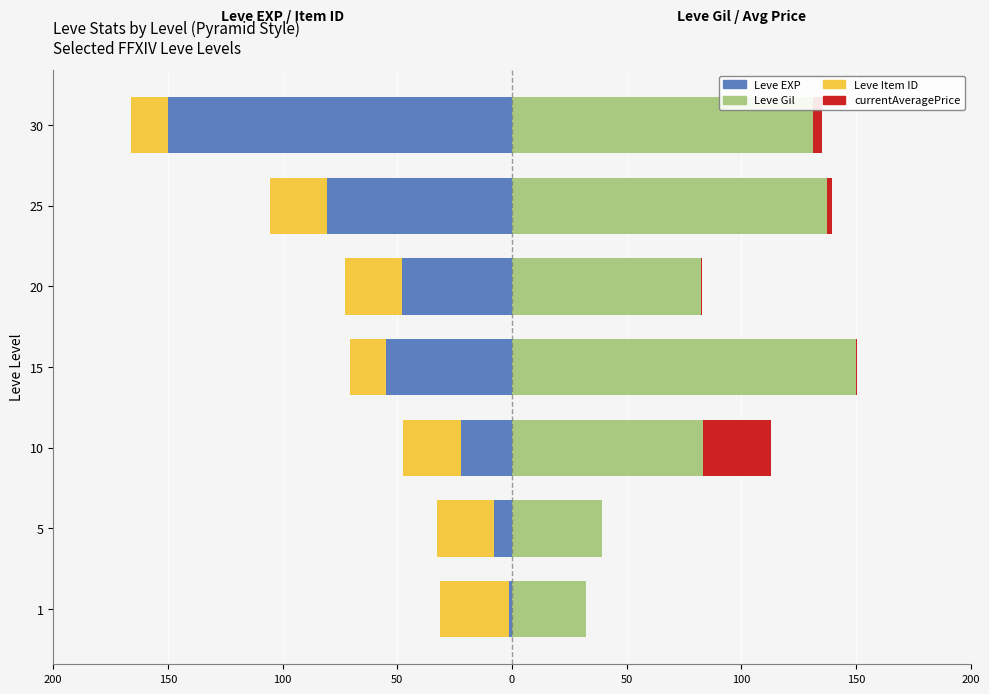

What is the value of the Leve Item ID bar at the 1st from the left?

-30.0